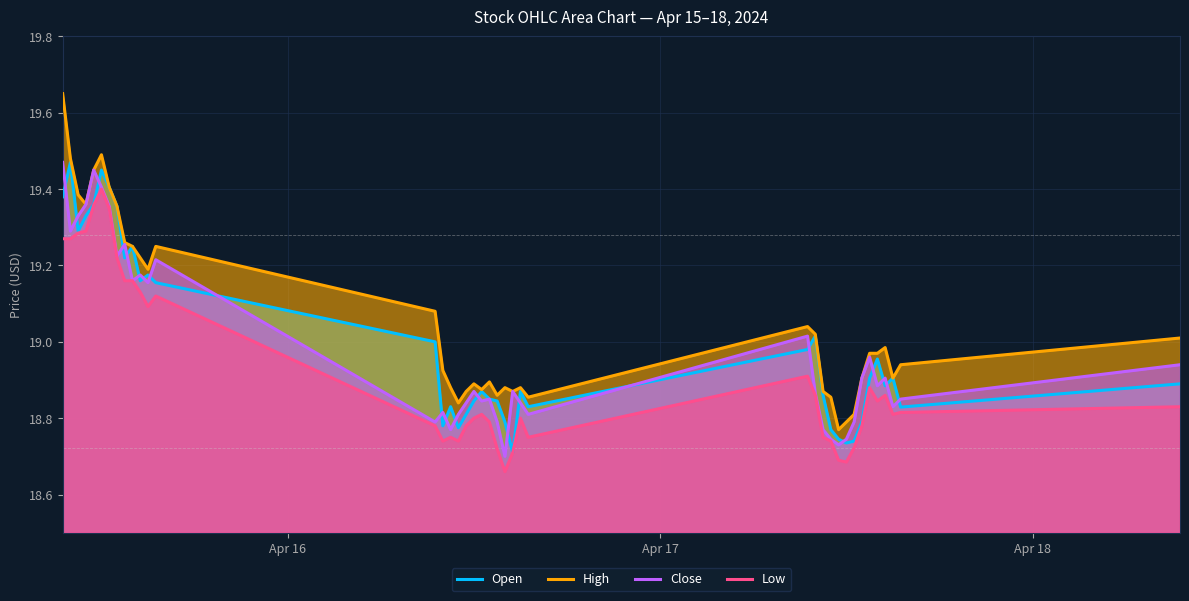

Which series has the largest total across all categories?

High